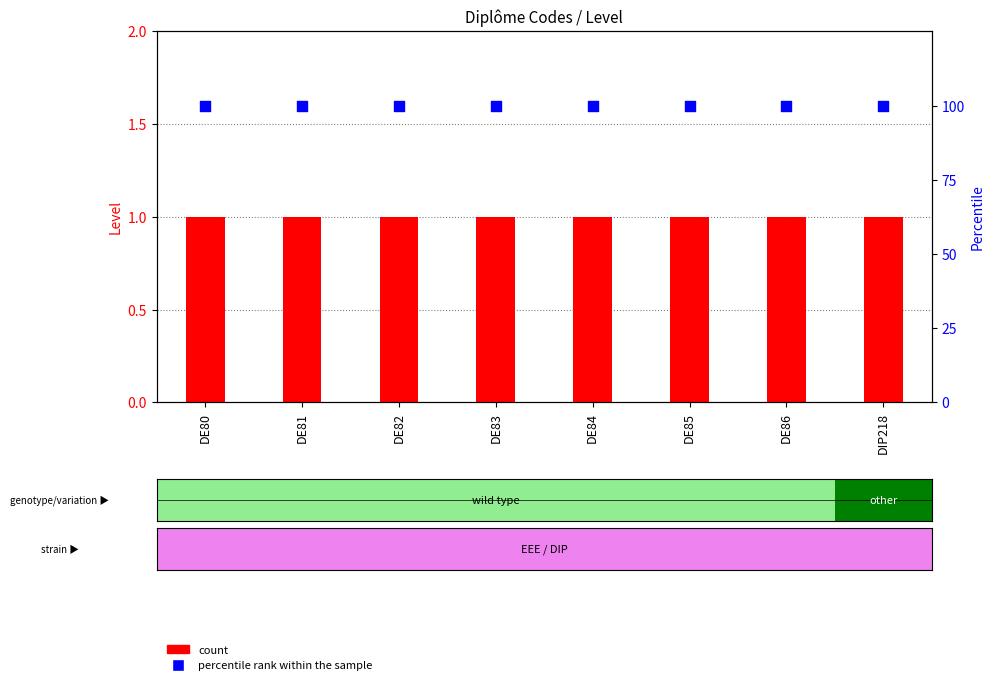

Which series contains the lowest Y value?

count